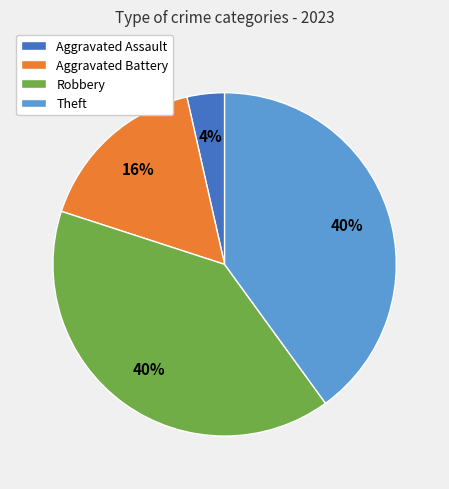

The Theft slice represents 40% of the pie. True or false?

True